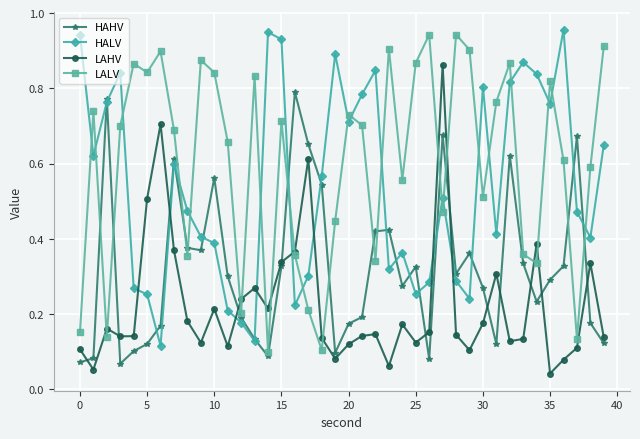

How many lines are shown in the chart?

4